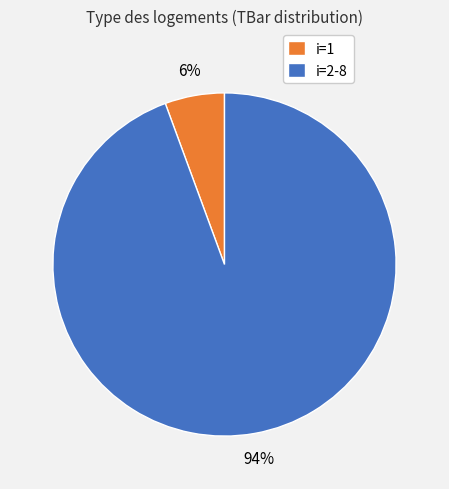

Combined, do i=1 and i=2-8 account for over 50%?

Yes